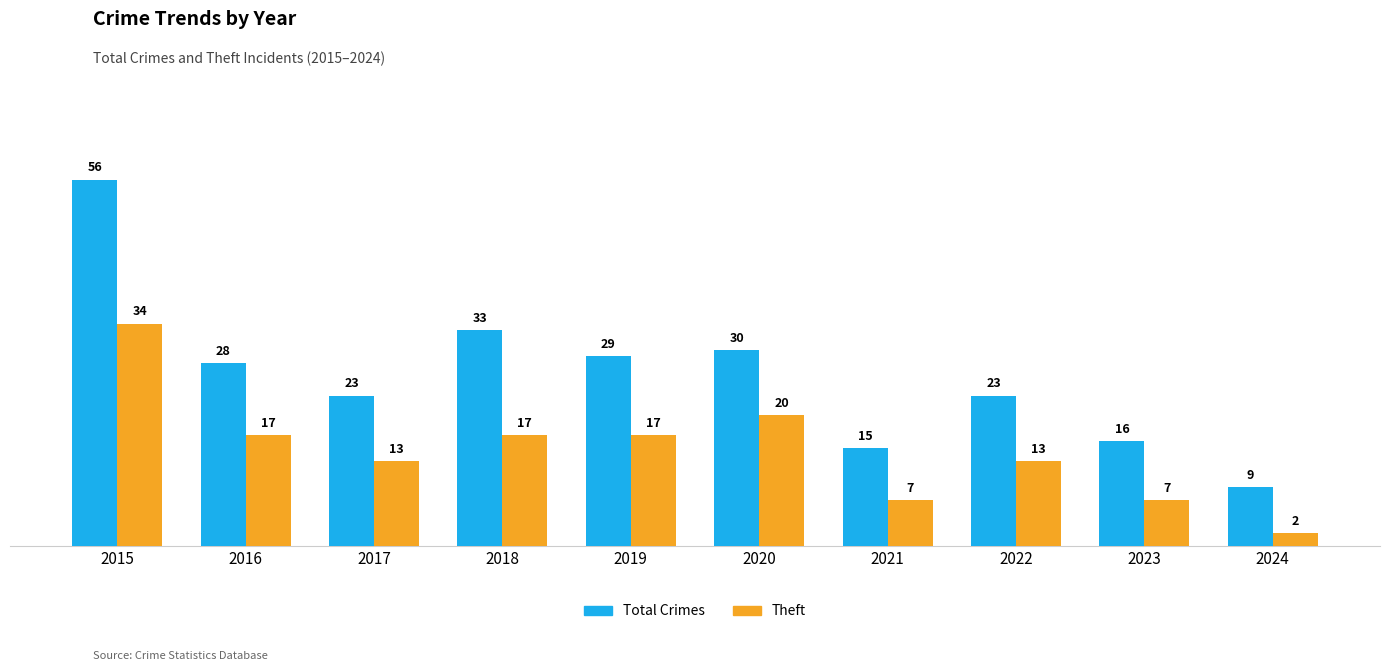

What is the value of the Theft bar at the 1st from the left?

34